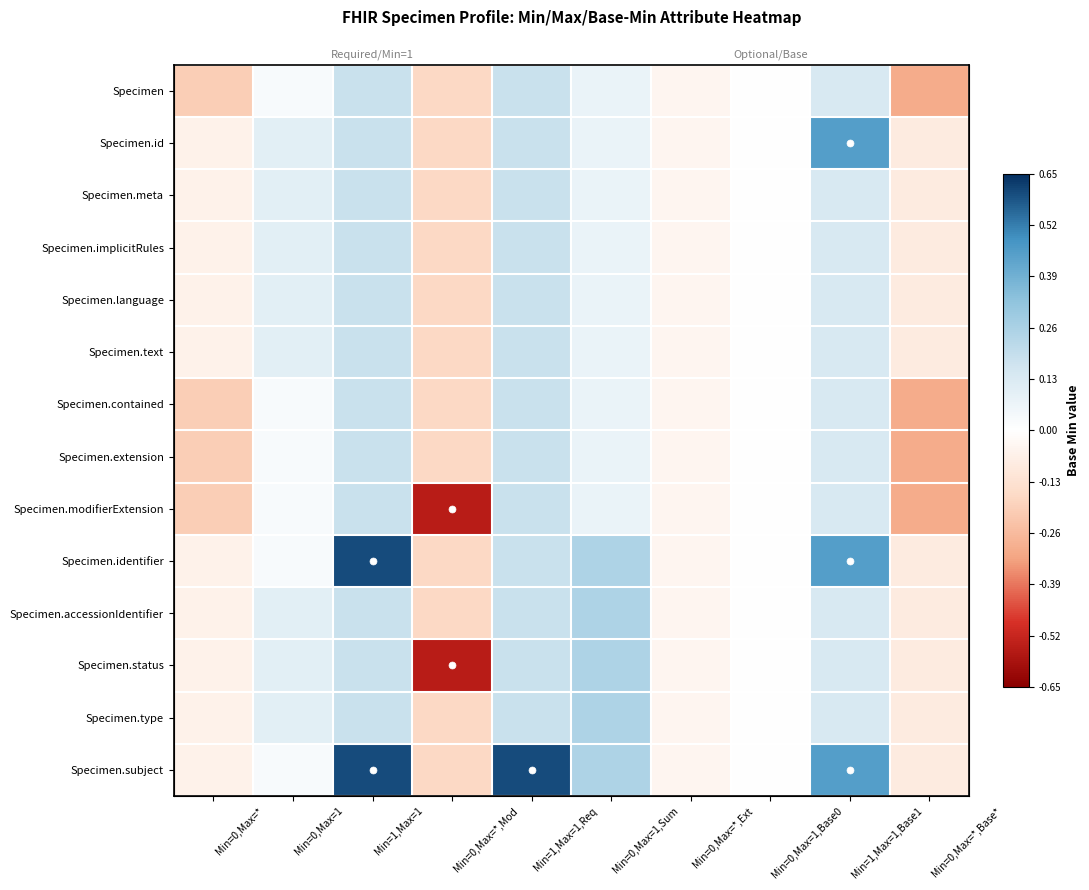

Rank the series by their maximum value, from lowest to highest.

Specimen, Specimen.meta, Specimen.implicitRules, Specimen.language, Specimen.text, Specimen.contained, Specimen.extension, Specimen.modifierExtension, Specimen.accessionIdentifier, Specimen.status, Specimen.type, Specimen.id, Specimen.identifier, Specimen.subject